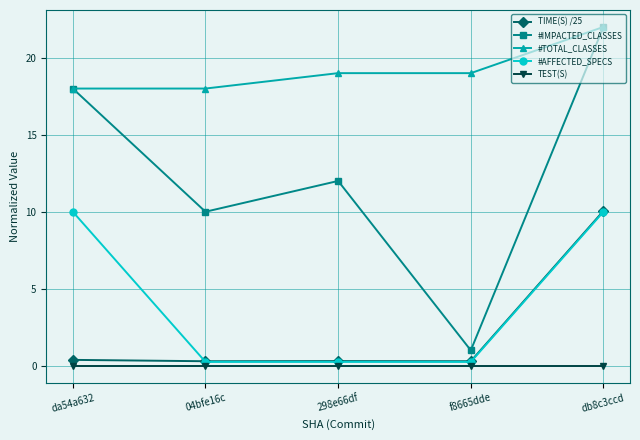

What value does the TIME(S) /25 series have at 298e66df?

0.3